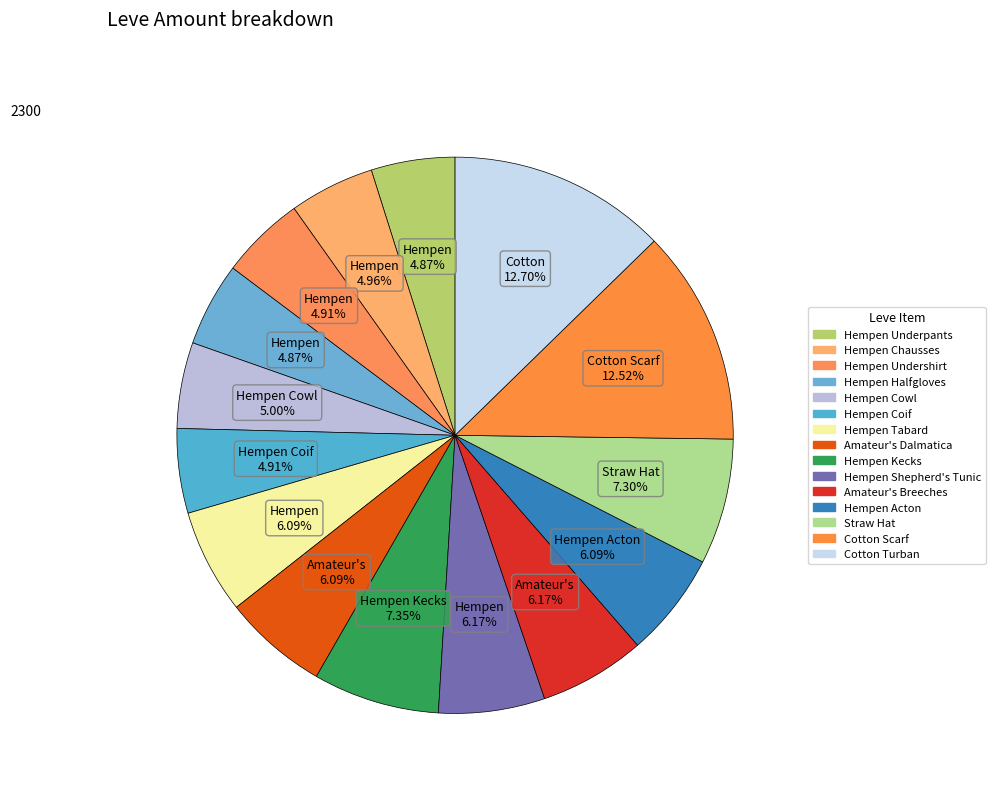

Do Hempen Undershirt and Hempen Coif together represent more than half of the pie?

No